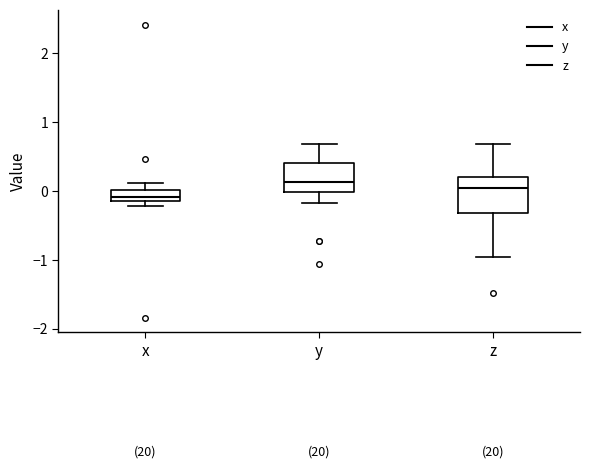

Reading left to right, read every box against the y-axis: the position of its median line, the range the box covers, and the ends of its whiskers. The values are not printed on the chart, so give them approximately, as read against the axis.

x: median -0.1 (inside the box), box -0.1 to 0.0, whiskers -0.2 to 0.1
y: median 0.1, box 0.0 to 0.4, whiskers -0.2 to 0.7
z: median 0.1, box -0.3 to 0.2, whiskers -1.0 to 0.7